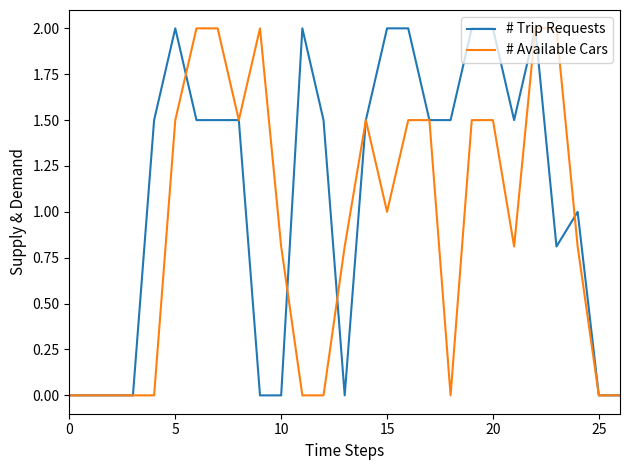

Rank the series by their average value, from highest to lowest.

# Trip Requests, # Available Cars